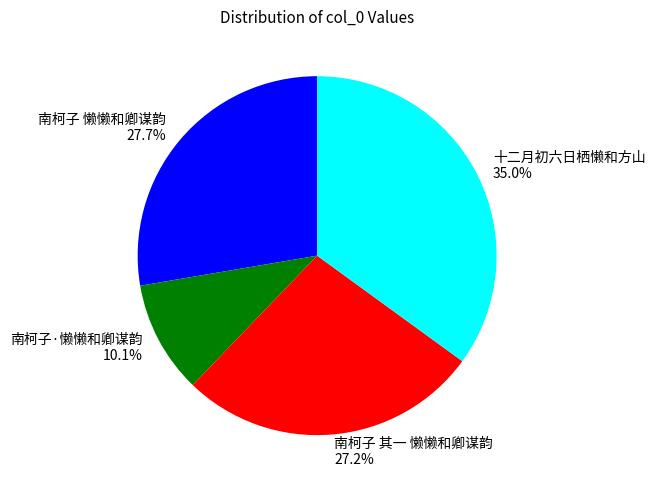

Does 十二月初六日栖懒和方山 represent more than half of the total?

No